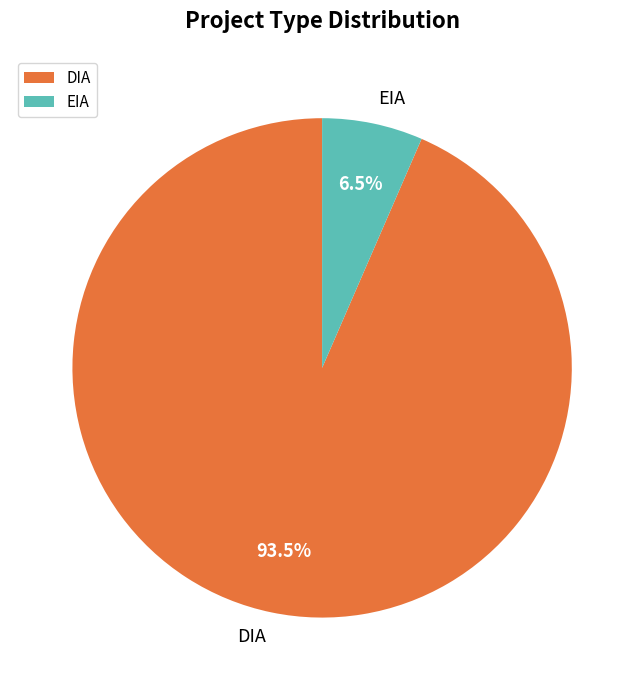

To the nearest percent, what is the difference between the EIA and DIA slice percentages?

87%